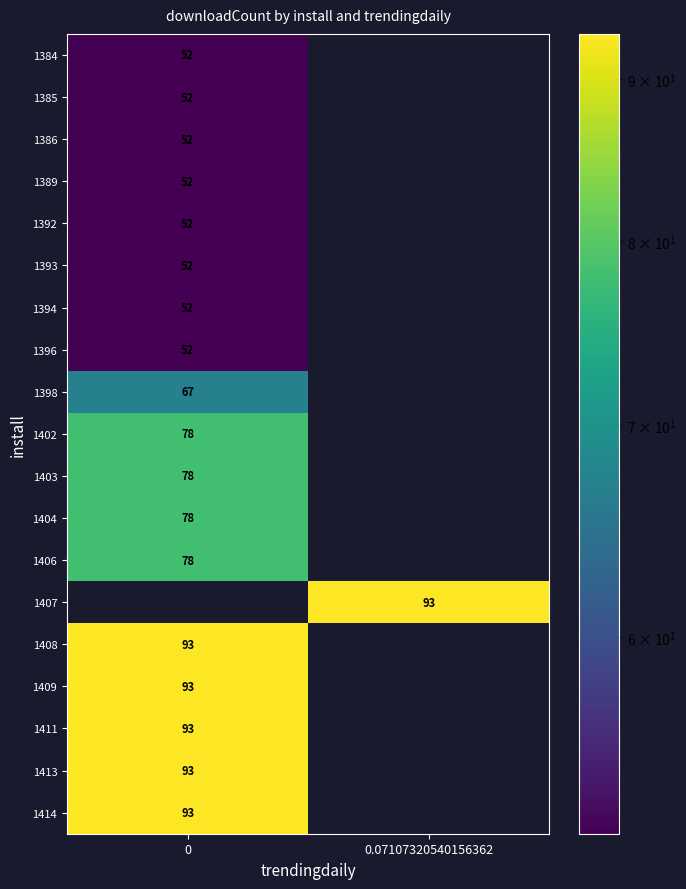

The 1394 series shows 70 at 0. True or false?

False